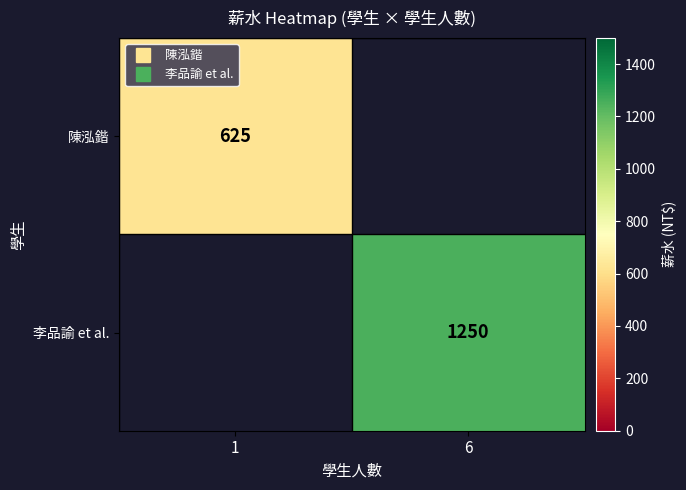

Which has a higher value, 1 or 6?

6